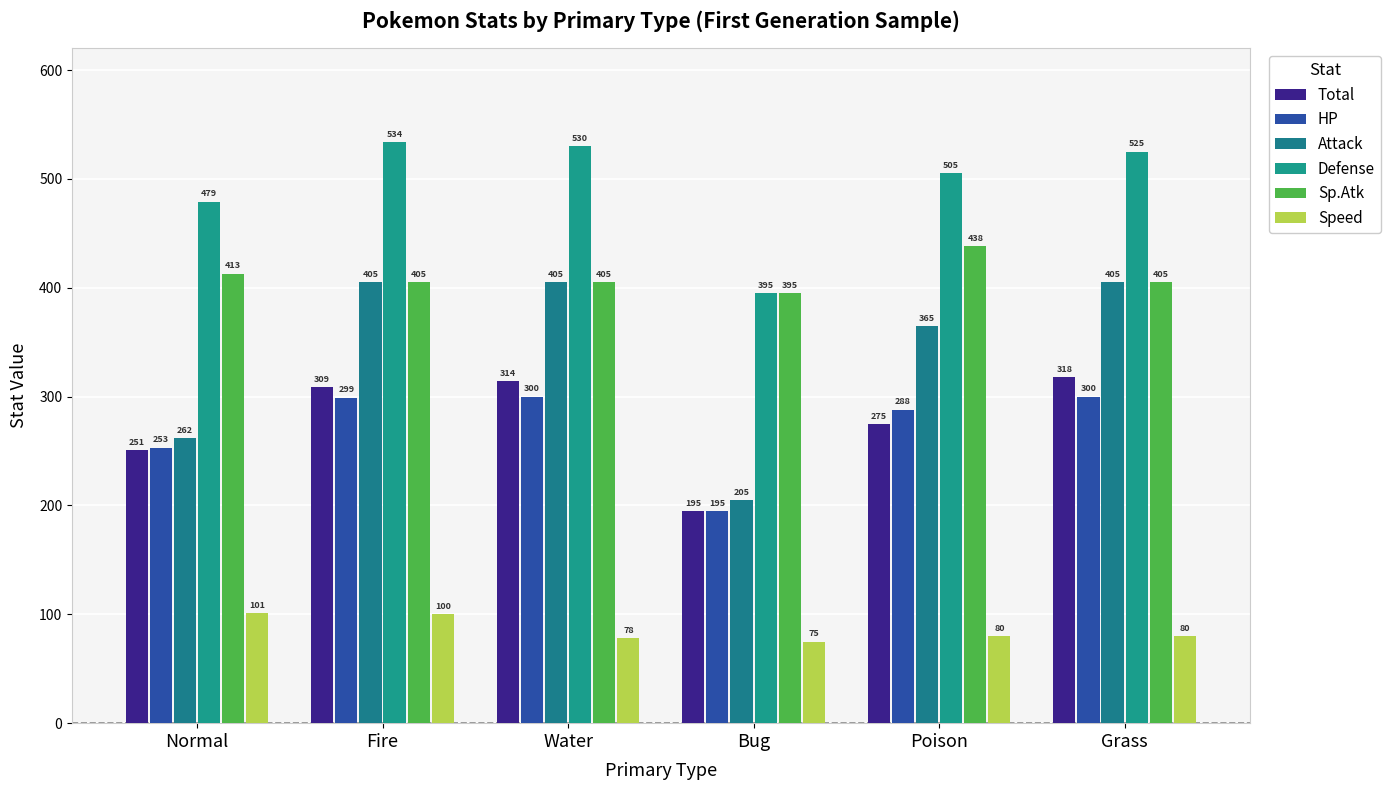

What position from the left is Water?

3